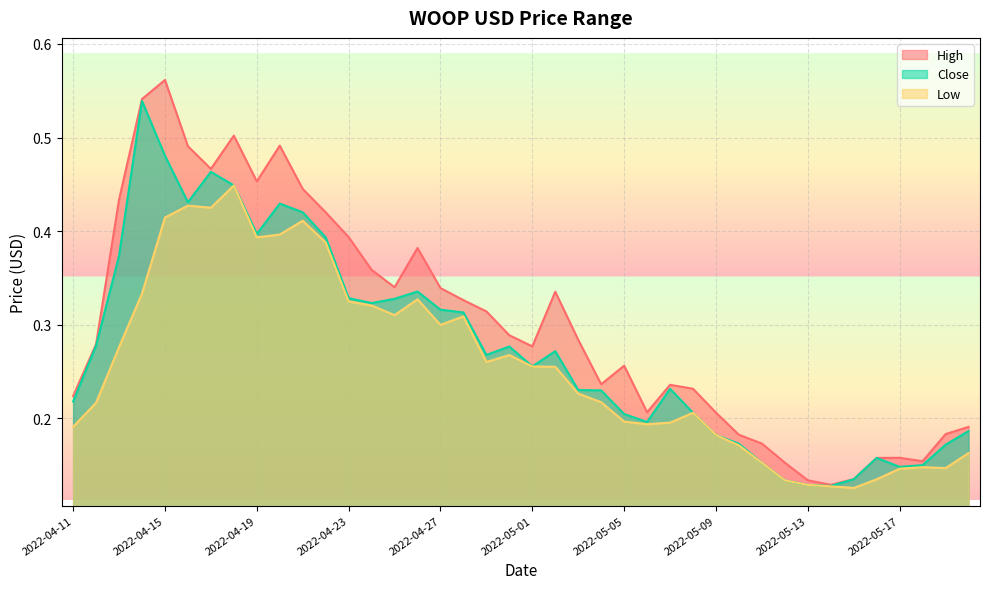

Where is the first local maximum for High?

2022-04-15